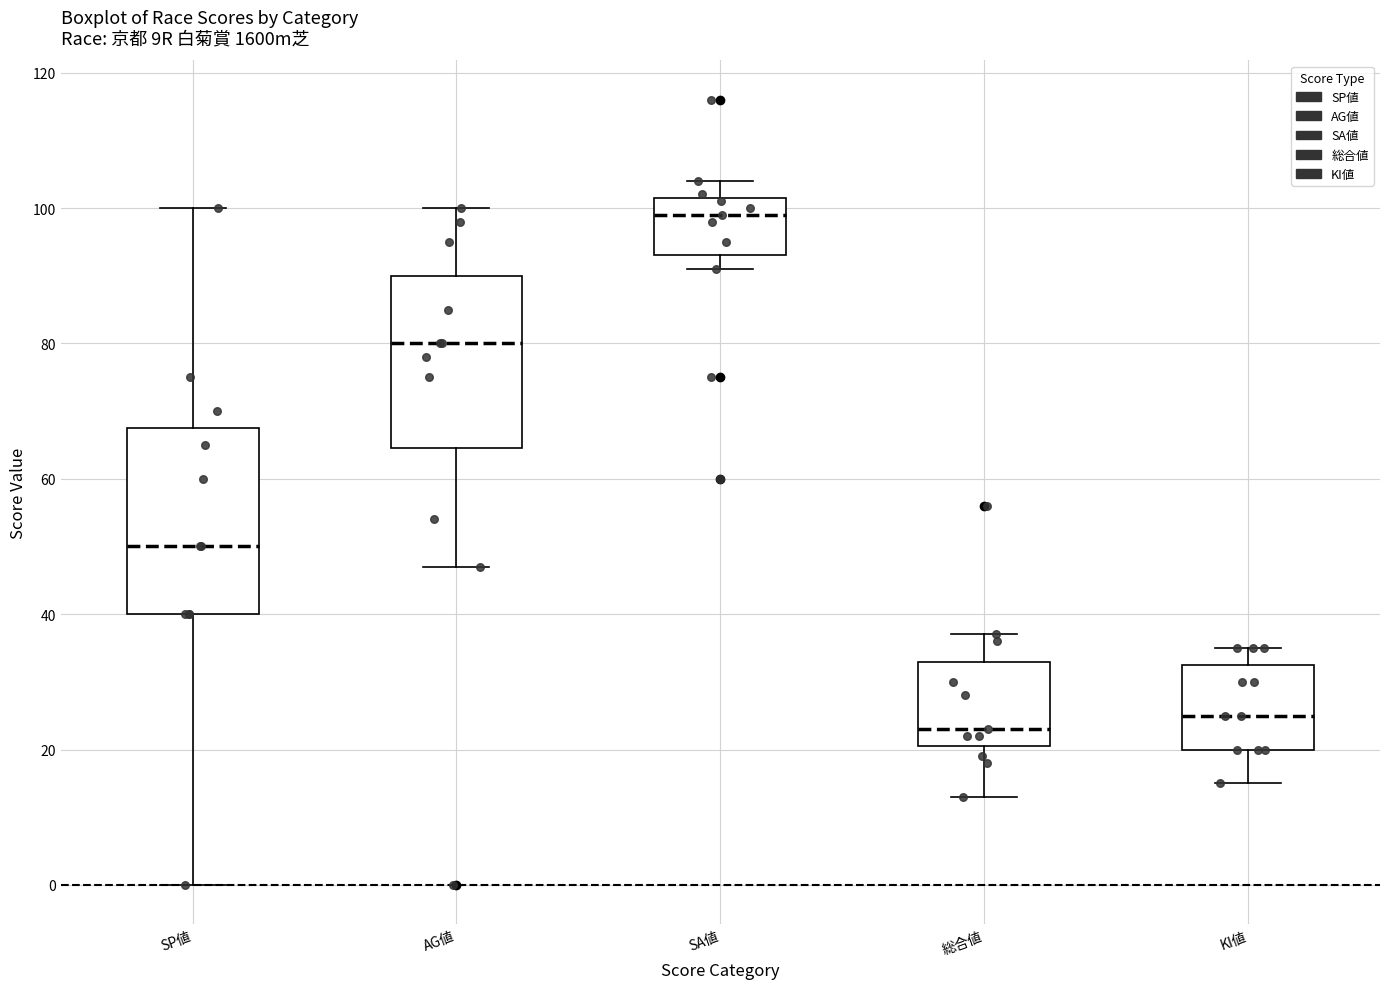

Reading left to right, read every box against the y-axis: the position of its median line, the range the box covers, and the ends of its whiskers. The values are not printed on the chart, so give them approximately, as read against the axis.

SP値: median 50, box 40 to 68, whiskers 0 to 100
AG値: median 80, box 64 to 90, whiskers 48 to 100
SA値: median 100, box 94 to 102, whiskers 92 to 104
総合値: median 24, box 20 to 34, whiskers 14 to 38
KI値: median 26, box 20 to 32, whiskers 16 to 36